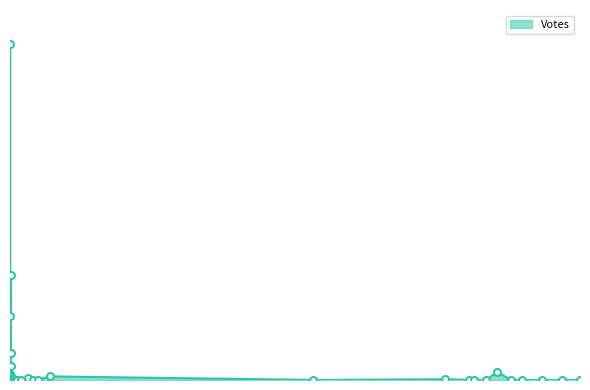

Which has a higher value, 5 or 9?

5